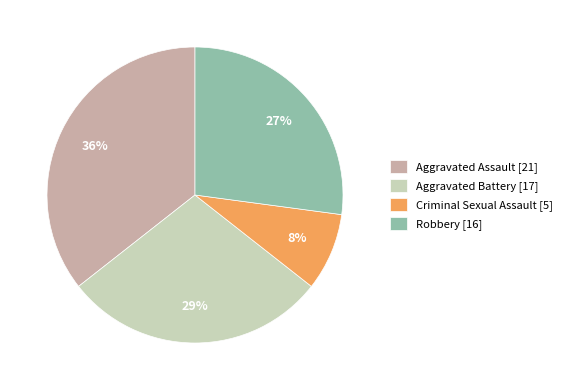

How many segments does this pie chart have?

4